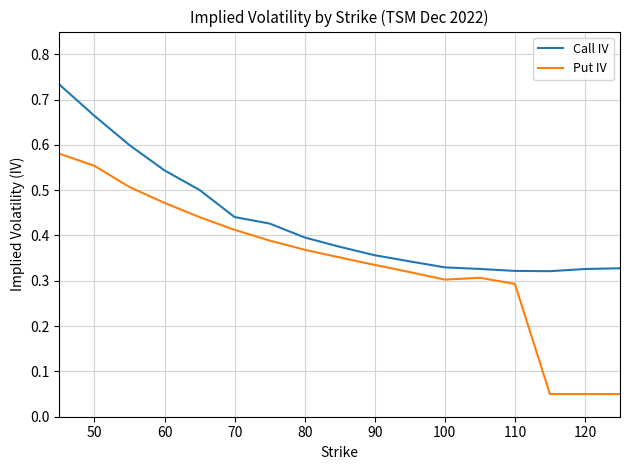

True or false: Put IV and Call IV cross at least once.

False